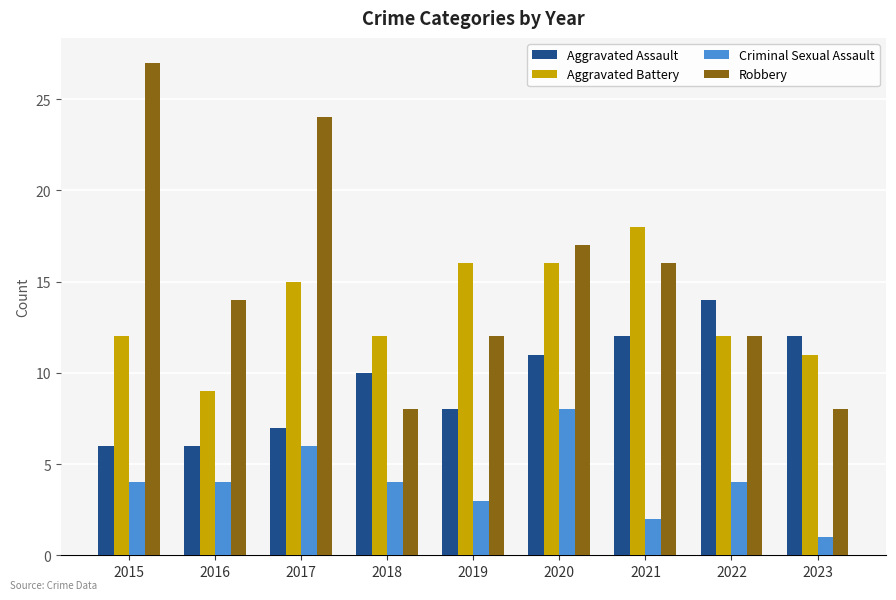

What are all the series names shown in the legend?

Aggravated Assault, Aggravated Battery, Criminal Sexual Assault, Robbery